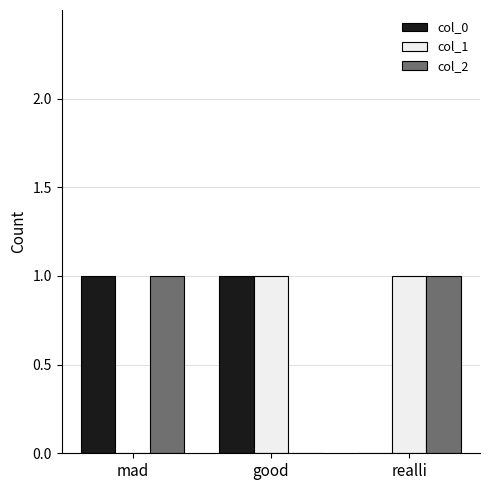

How many positive values does the col_1 series have?

2